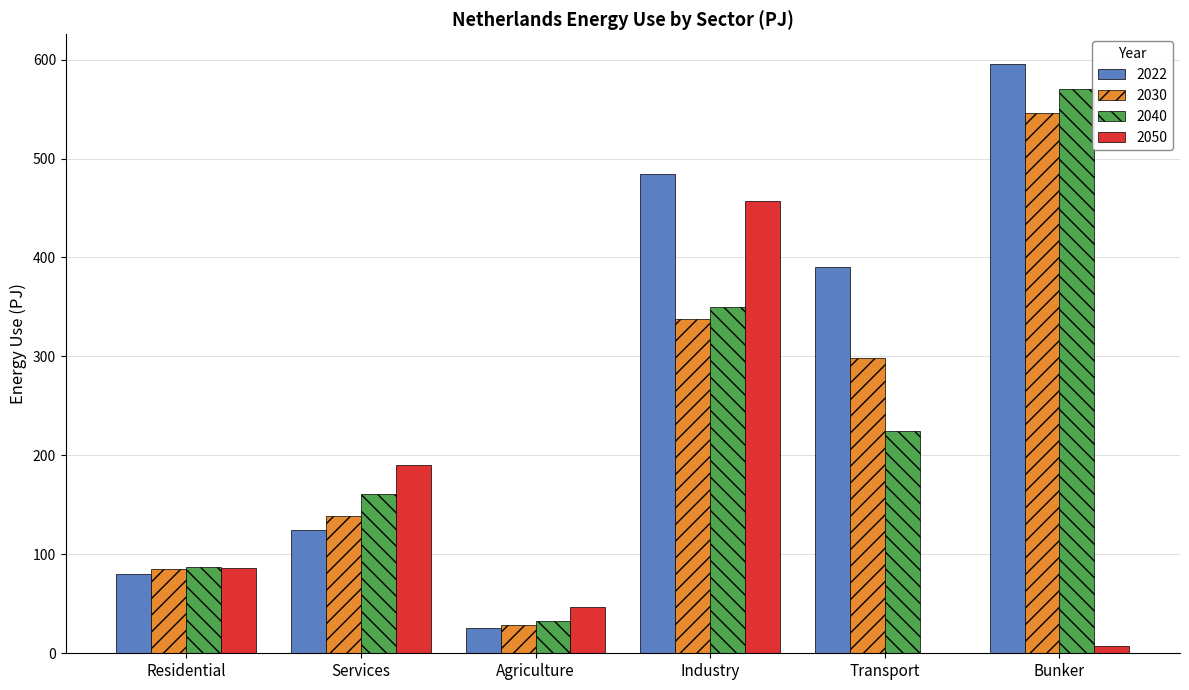

Is the value of 2050 at Industry greater than the value of 2030 at Industry?

Yes